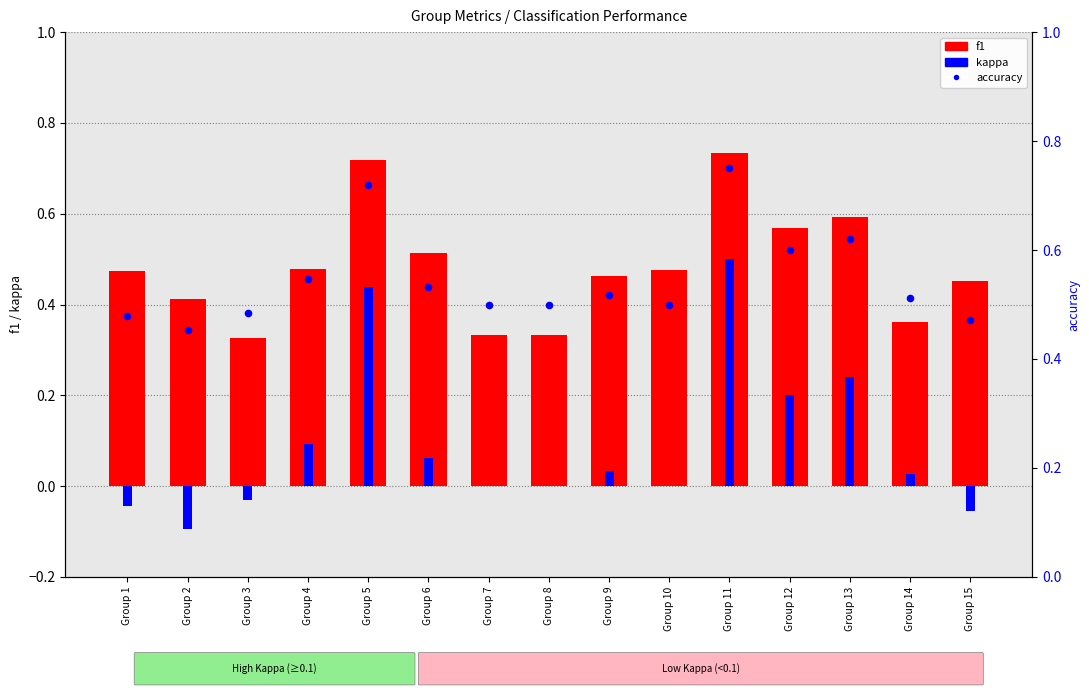

Is the value of f1 at Group 2 greater than the value of accuracy at Group 5?

No